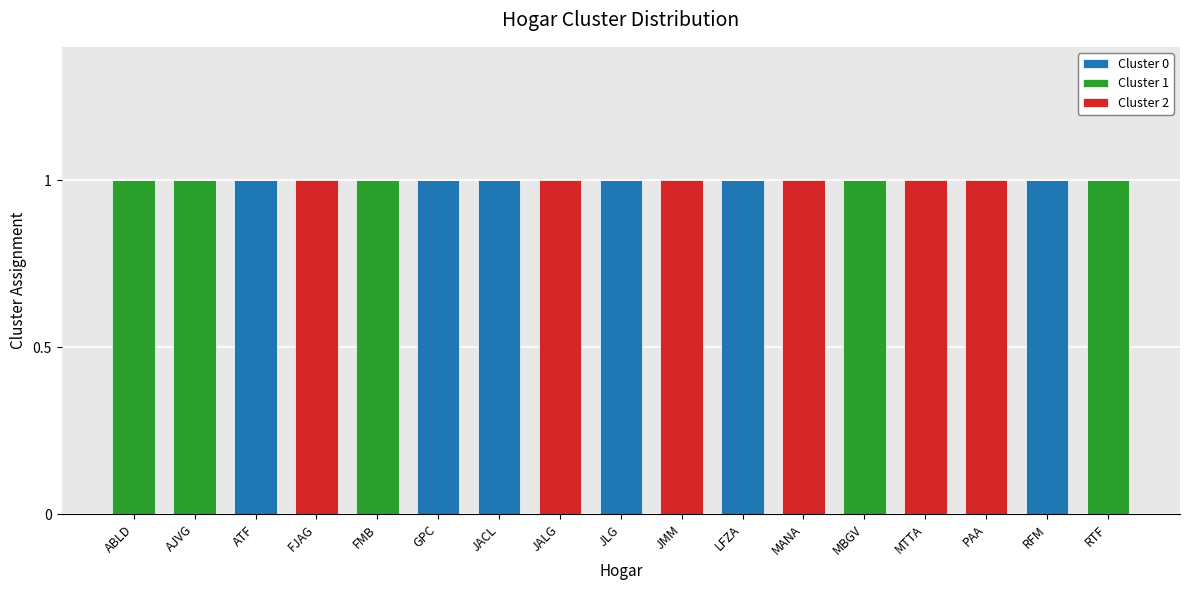

True or false: Cluster 0 has a value of 2 at GPC.

False